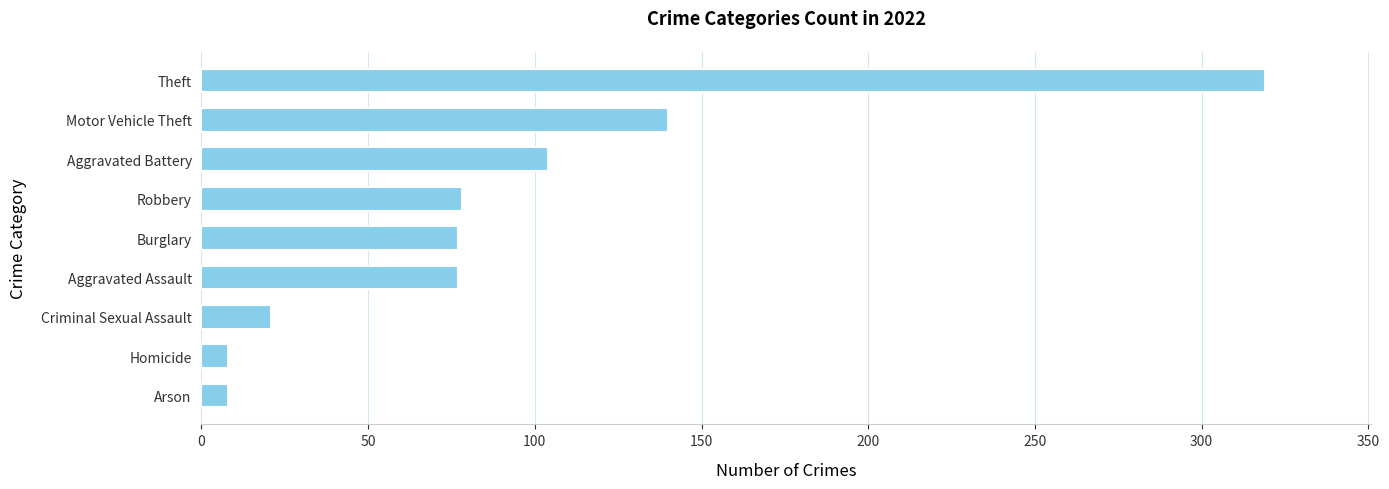

What is the sum of all values?

832